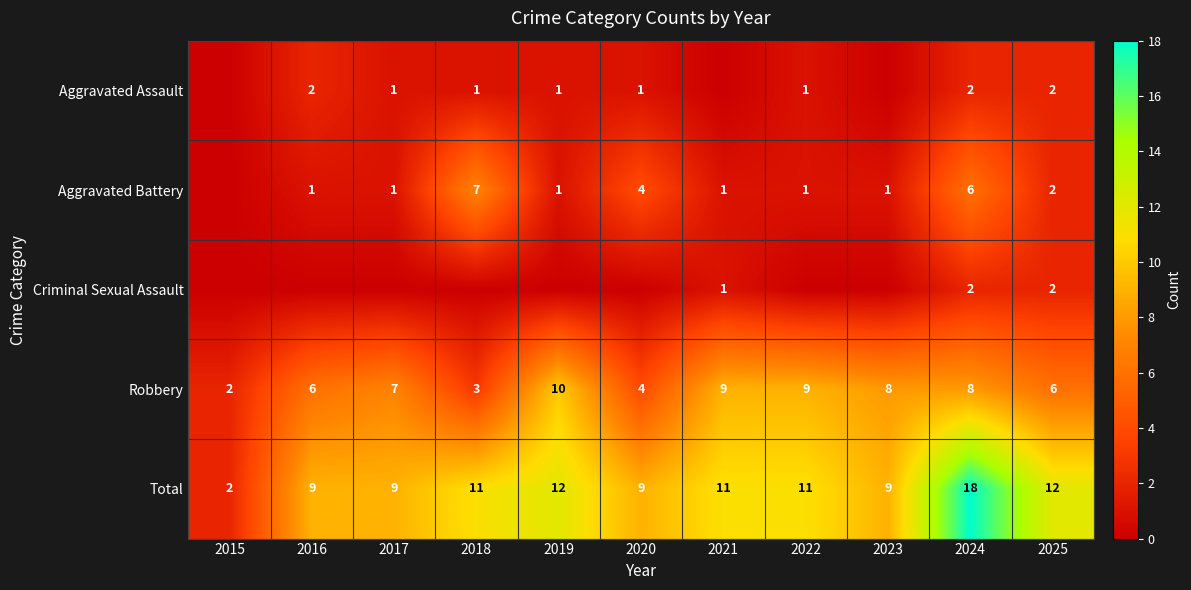

The Robbery series shows 3 at 2018. True or false?

True